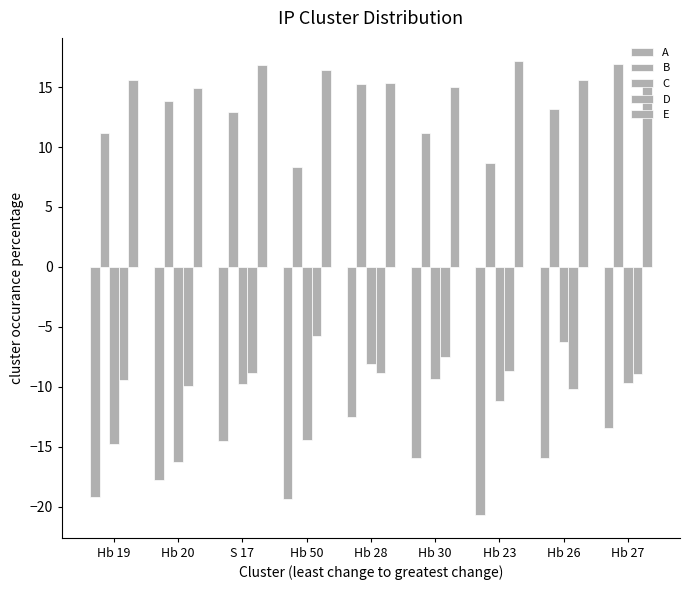

What is the maximum value for A?

-12.5